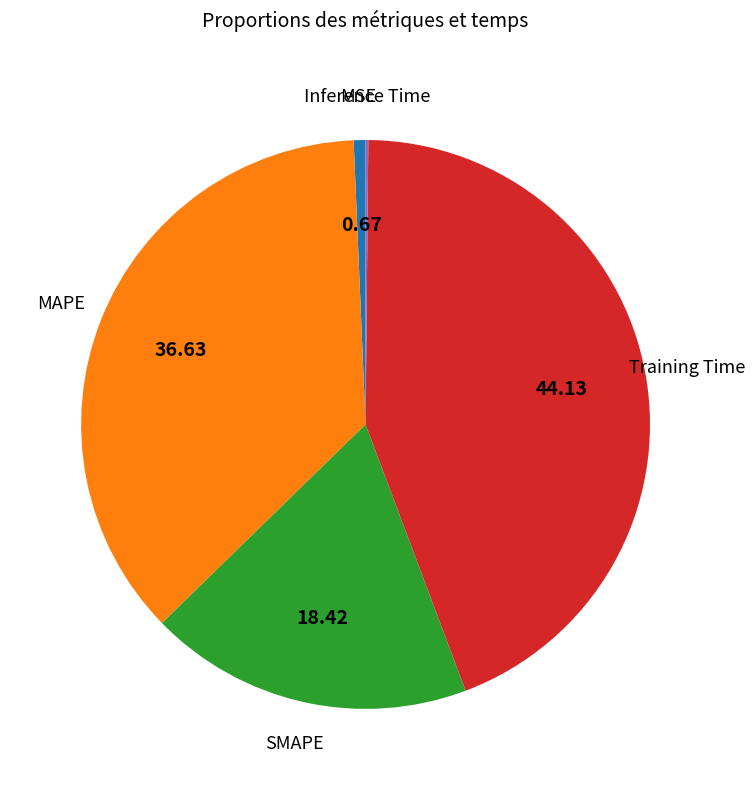

Does any single category account for the majority?

No